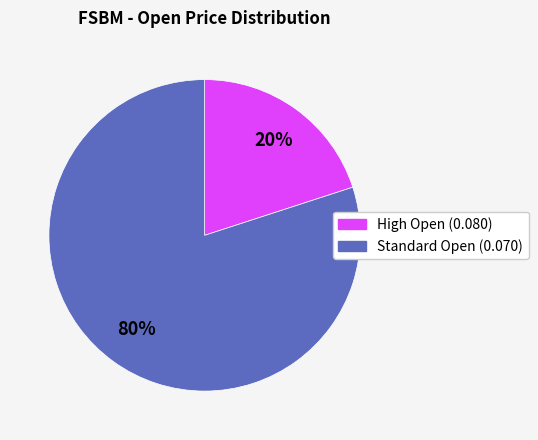

Does any single category account for the majority?

Yes